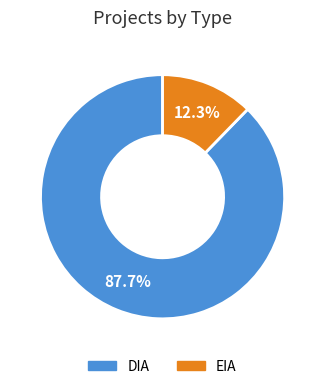

Which has a higher value, DIA or EIA?

DIA